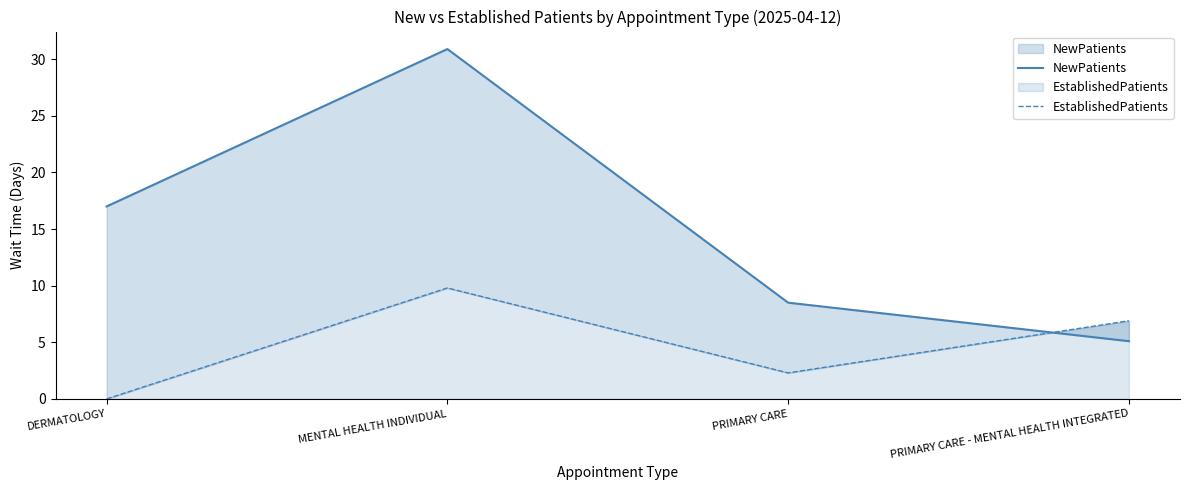

What is the difference between the maximum and minimum values in the NewPatients series?

25.8